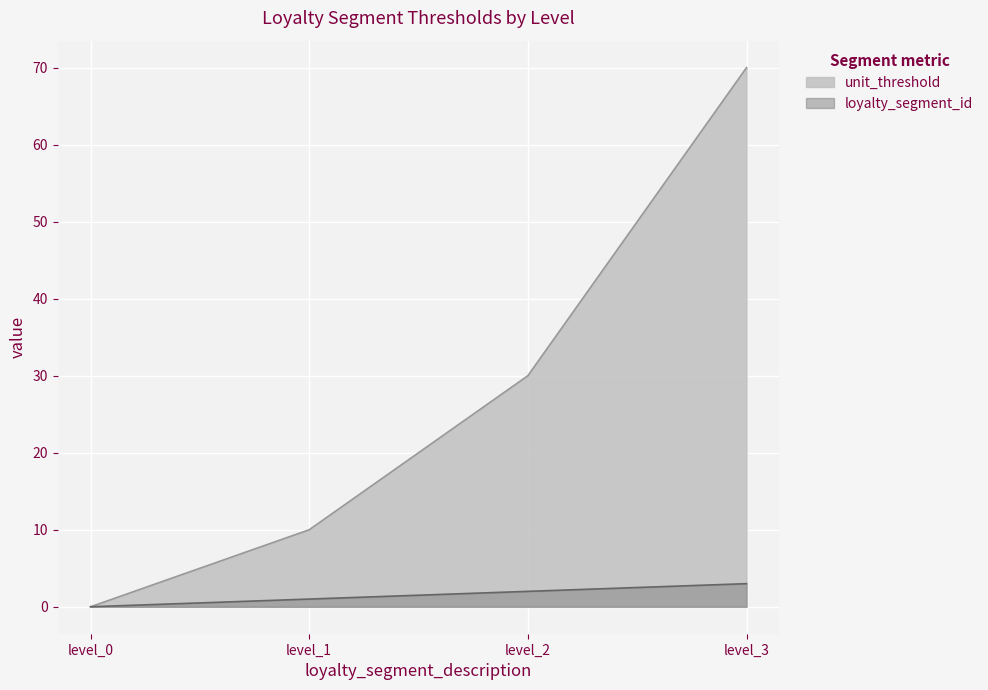

What is the sum of all unit_threshold values?

110